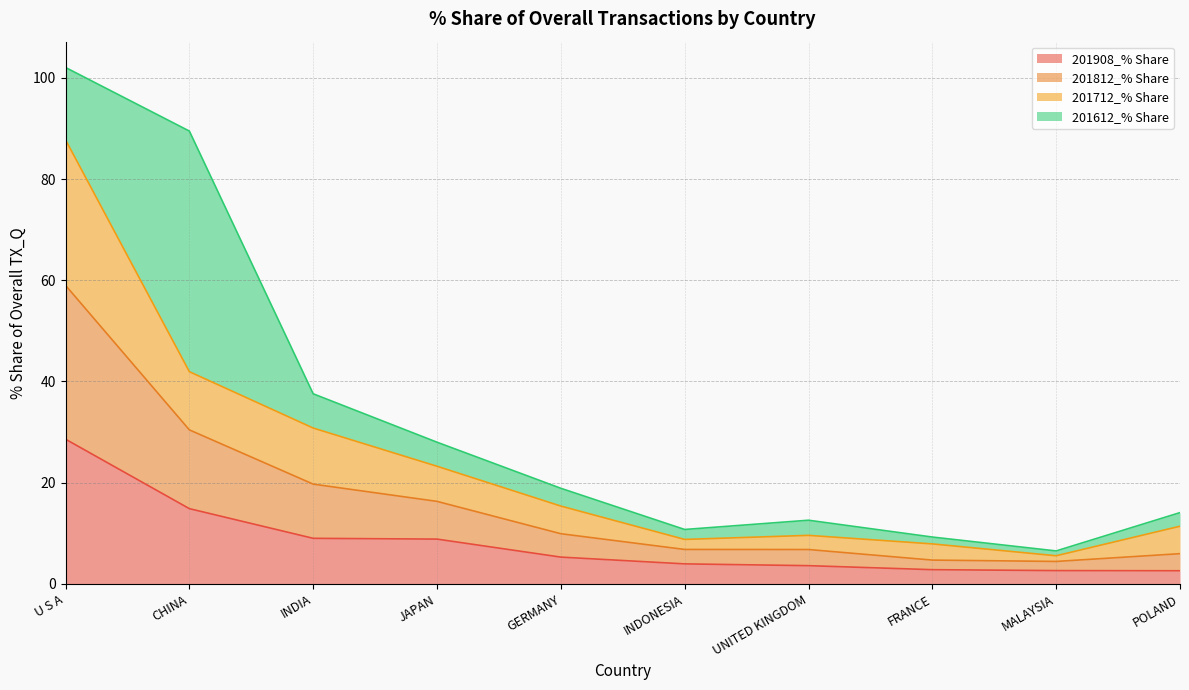

What is the average value of the 201908_% Share series?

8.2